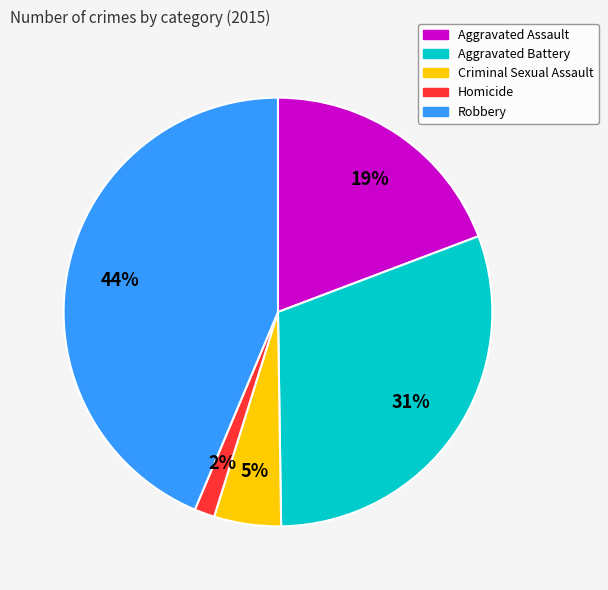

Do Robbery and Aggravated Assault together represent more than half of the pie?

Yes